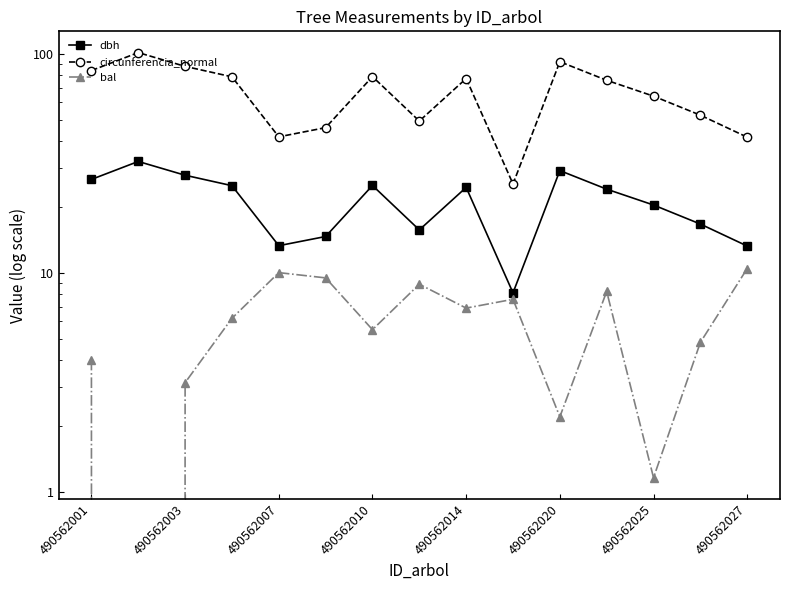

In dbh, how many points are higher than both neighbors (excluding endpoints)?

4